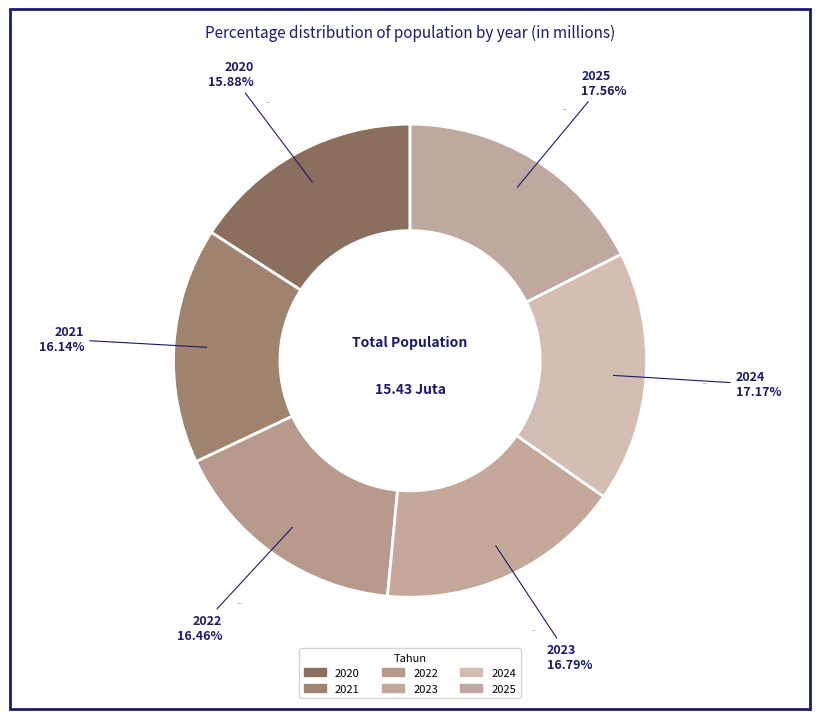

To the nearest percent, what percentage of the pie is 2023?

17%